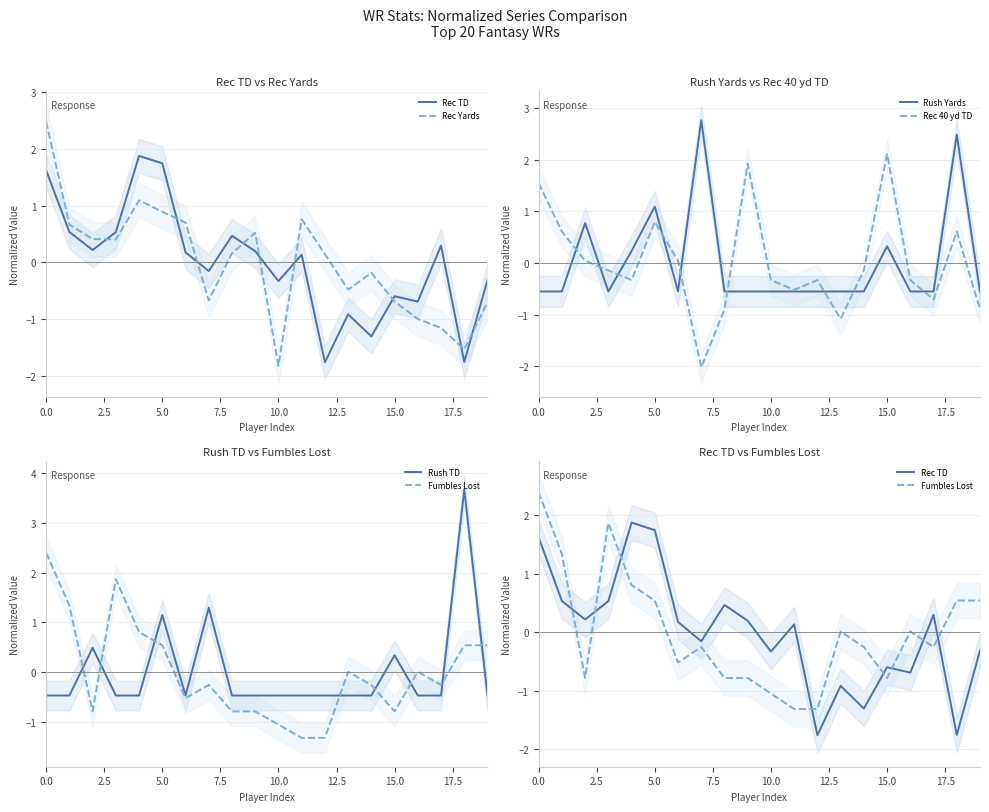

What is the lowest value of the Rush Yards series?

-0.5